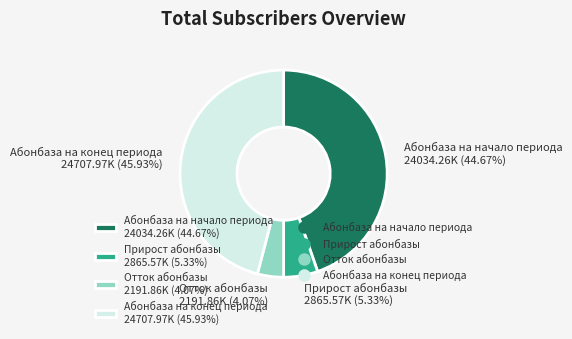

True or false: Абонбаза на начало периода accounts for 45% of the total.

True